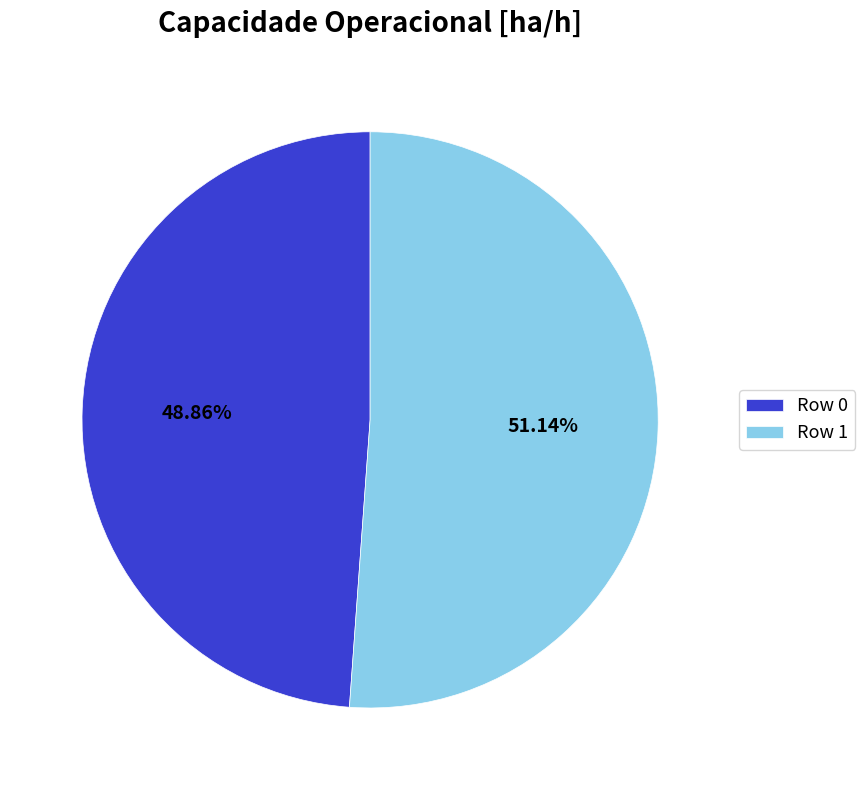

What is the smallest slice in the pie chart?

Row 0